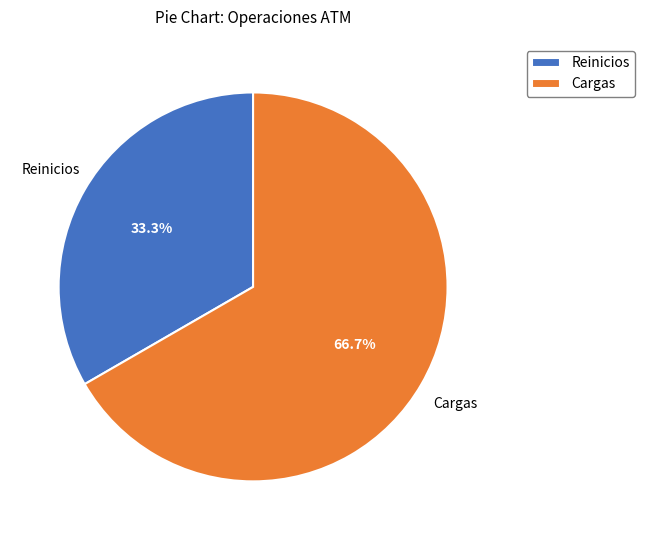

Count the number of slices in the pie.

2